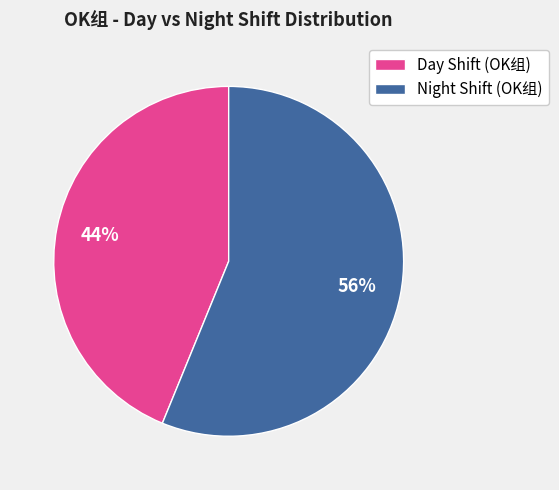

How many slices are in this pie chart?

2